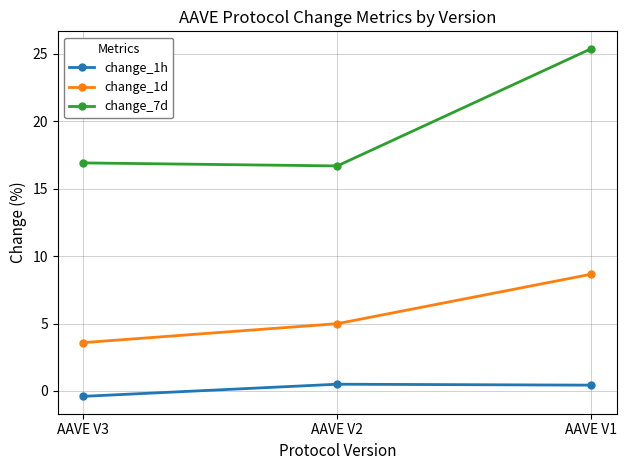

List the series in order of their overall mean, highest first.

change_7d, change_1d, change_1h